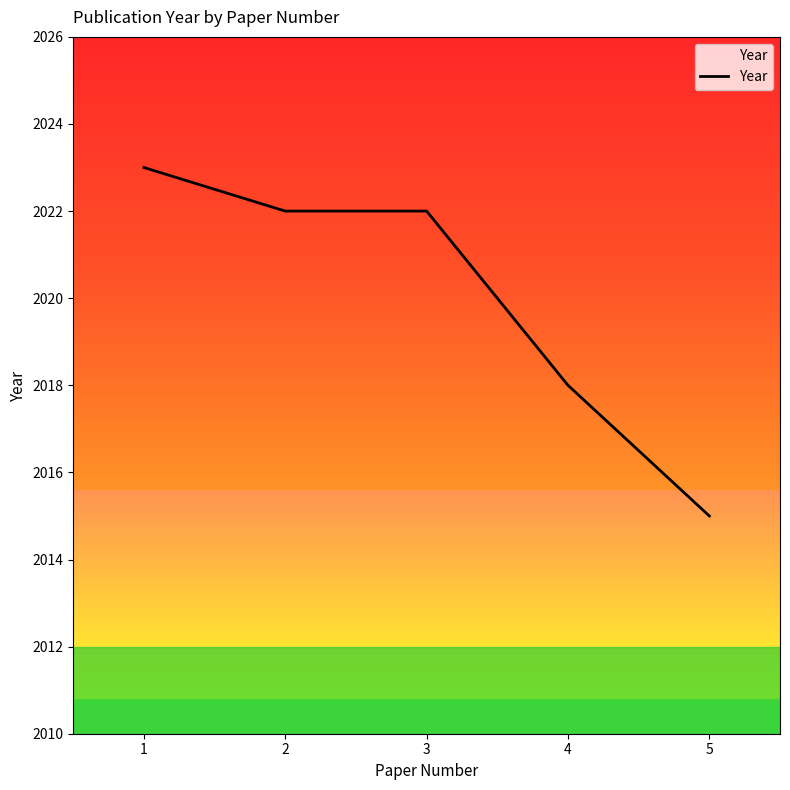

Approximately how many times larger is the value at 5 compared to 1?

1.0